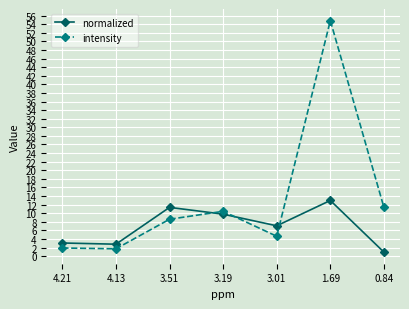

What is the greatest value displayed?

54.8